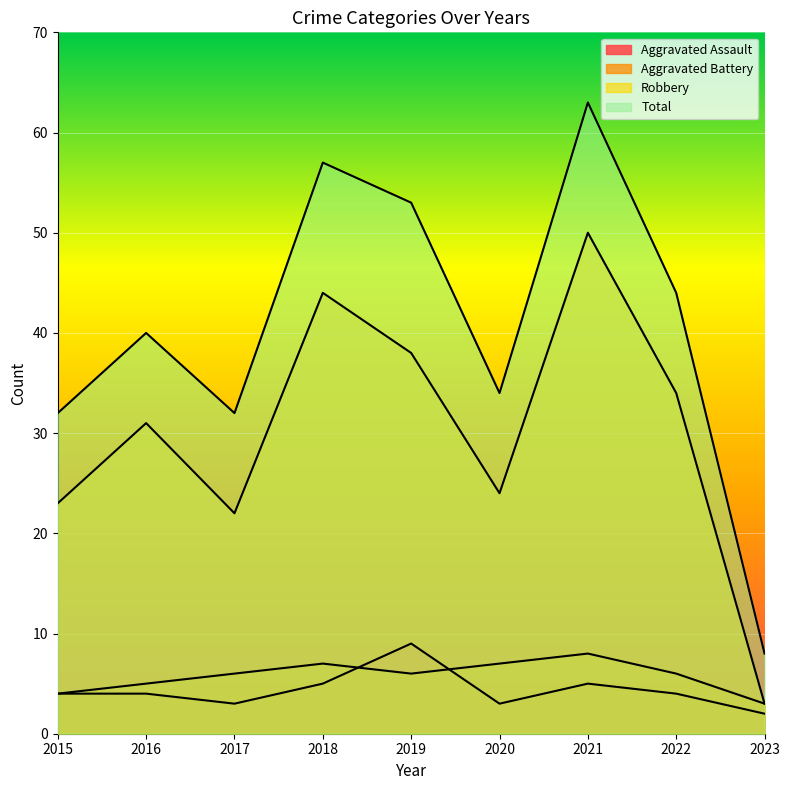

What is the sum of all Robbery values?

269